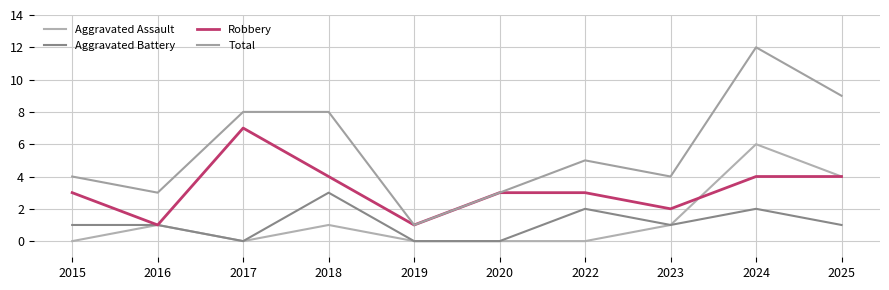

How many series are shown in this chart?

4